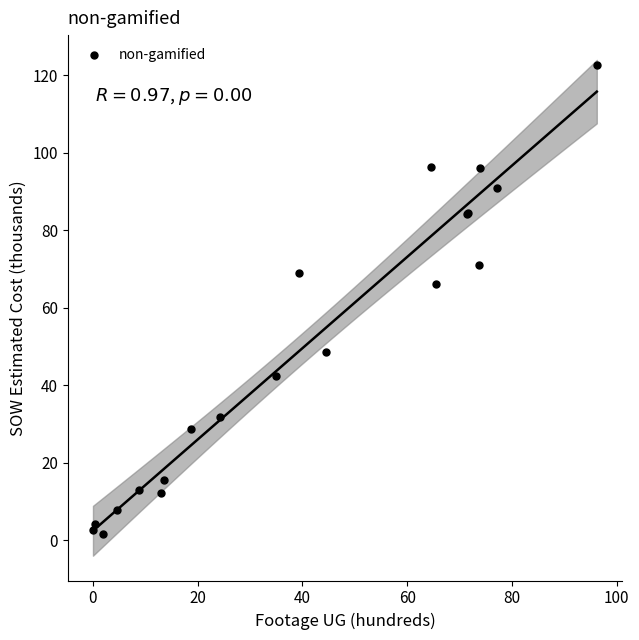

What Y value in the scatter plot is closest to 62?

66.3